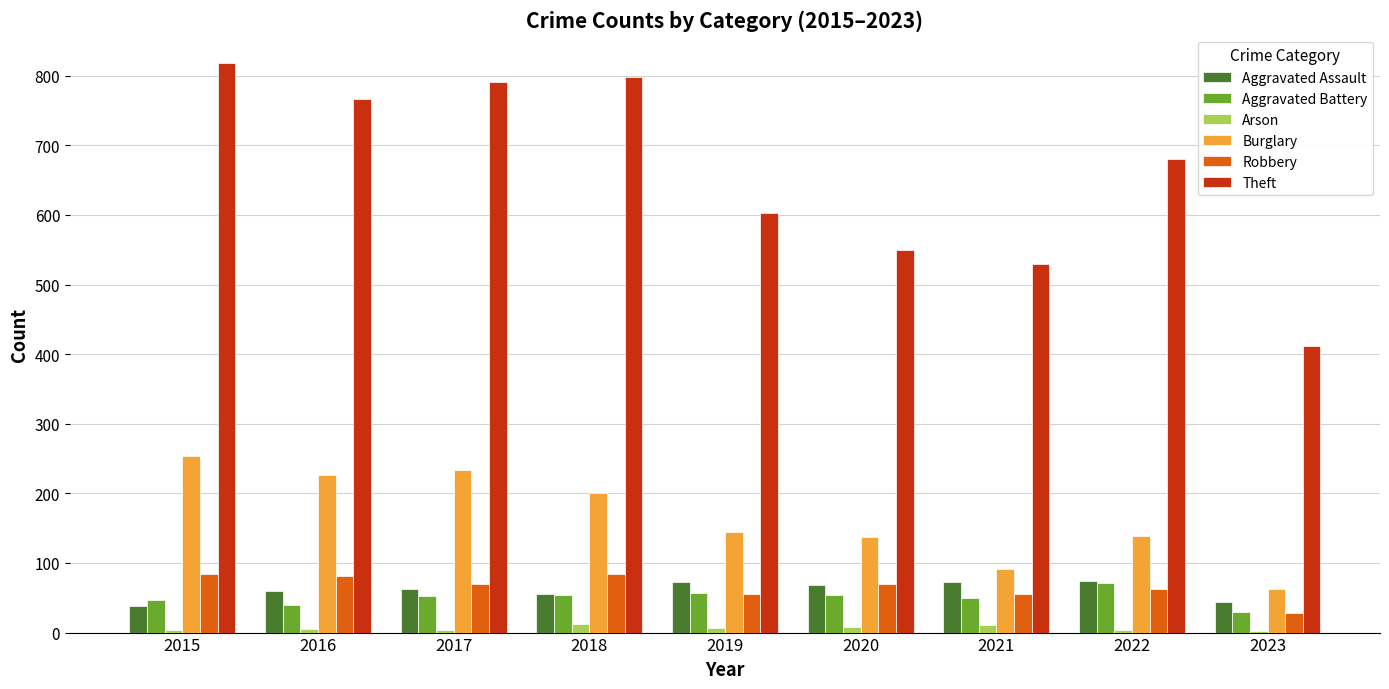

Is the value of Aggravated Assault at 2021 greater than the value of Arson at 2020?

Yes